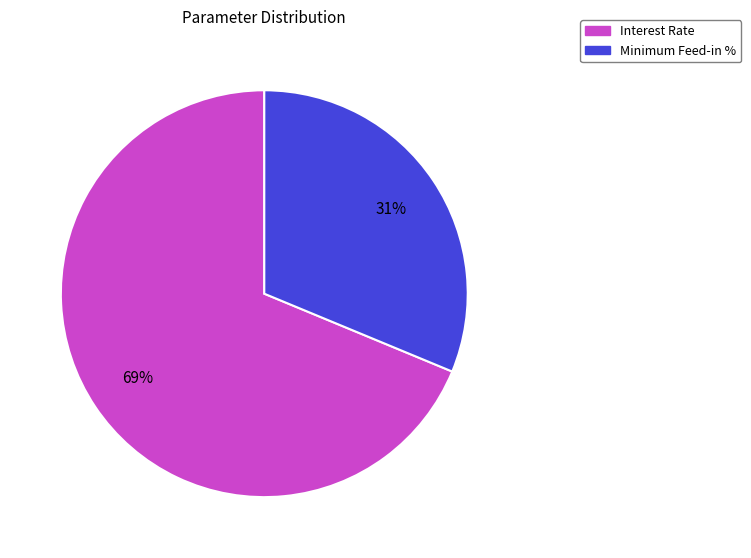

How many slices are in this pie chart?

2